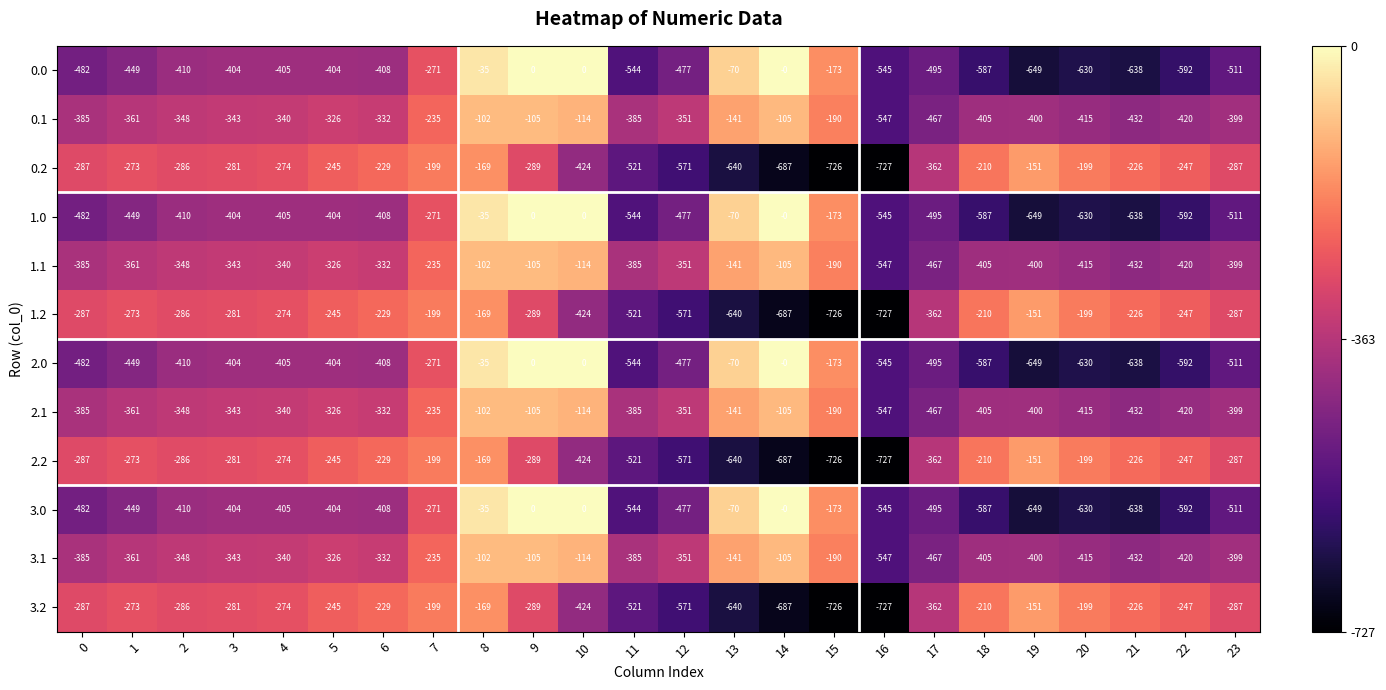

The value of 3.0 at 2 is -410. True or false?

True